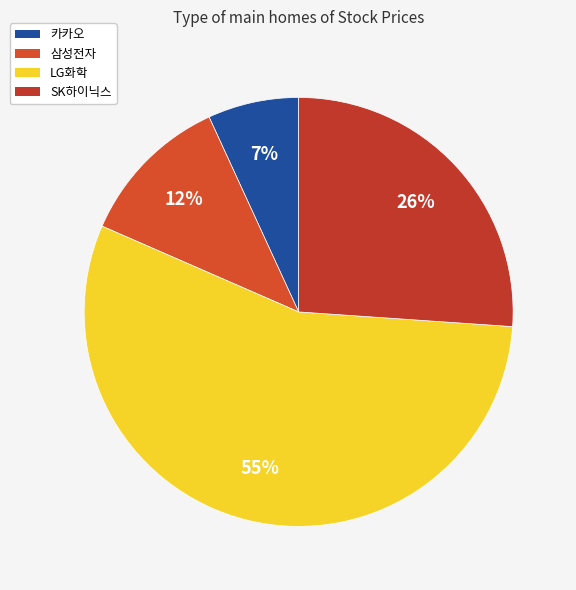

True or false: 카카오 accounts for 7% of the total.

True